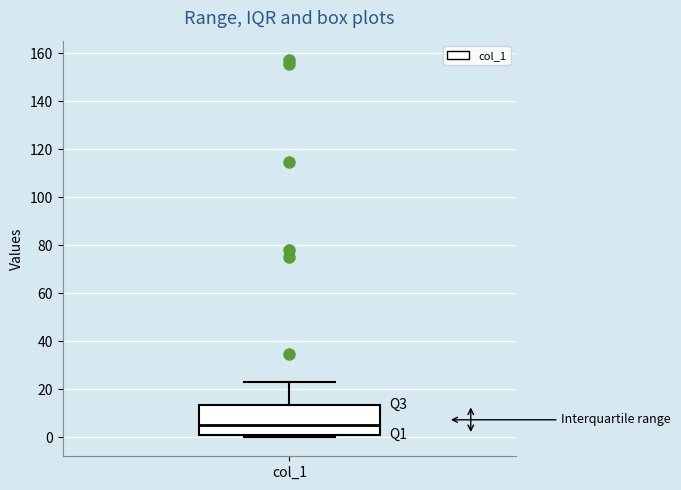

Transcribe this box plot: give where the median line is, the range the box spans, and where the two whiskers end, as read against the y-axis. The values are not printed on the chart, so give them approximately, as read against the axis.

median 4, box 2 to 14, whiskers 0 to 22